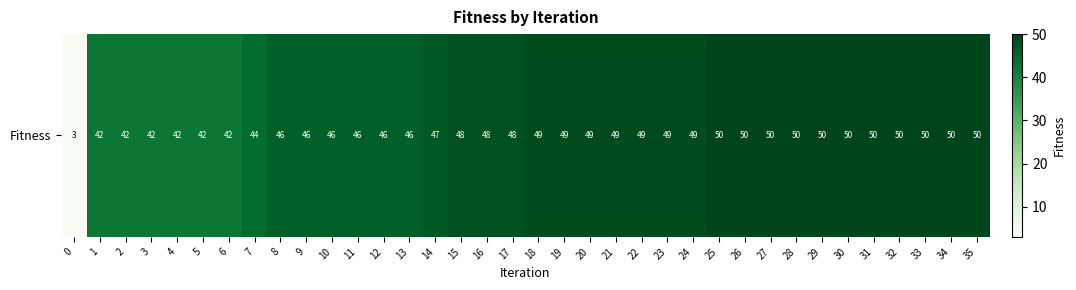

What is the difference between the second highest and second lowest values?

8